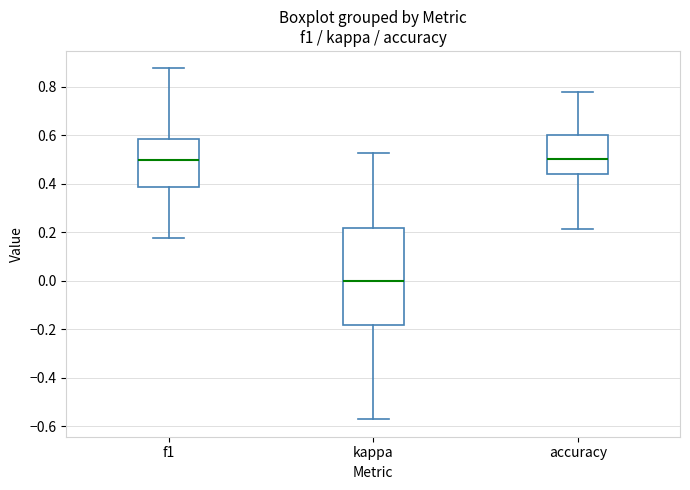

Reading left to right, transcribe this box plot: for each box, give where its median line is, the range the box spans, and where its two whiskers end, as read against the y-axis. The values are not printed on the chart, so give them approximately, as read against the axis.

f1: median 0.50, box 0.38 to 0.58, whiskers 0.18 to 0.88
kappa: median 0.00, box -0.18 to 0.22, whiskers -0.58 to 0.52
accuracy: median 0.50, box 0.44 to 0.60, whiskers 0.22 to 0.78